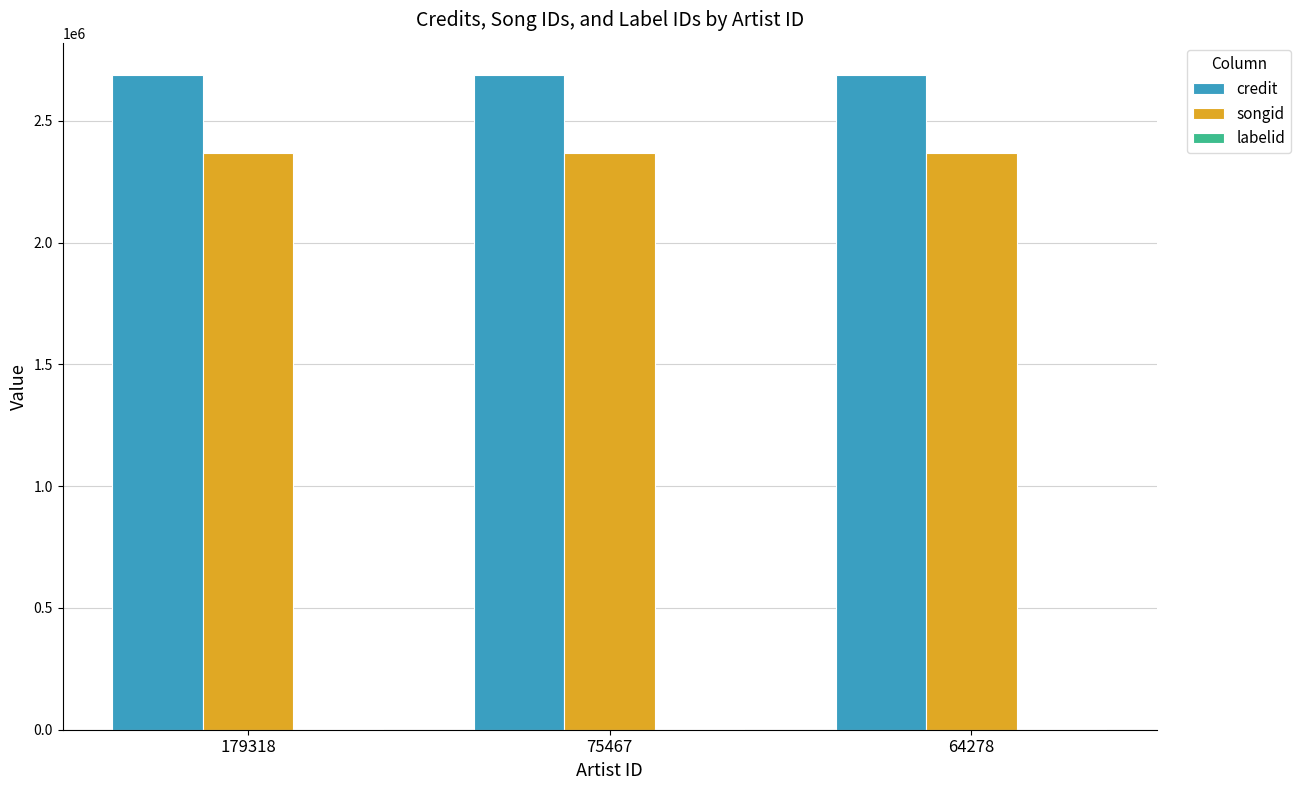

True or false: credit has a value of 2686383 at 75467.

True